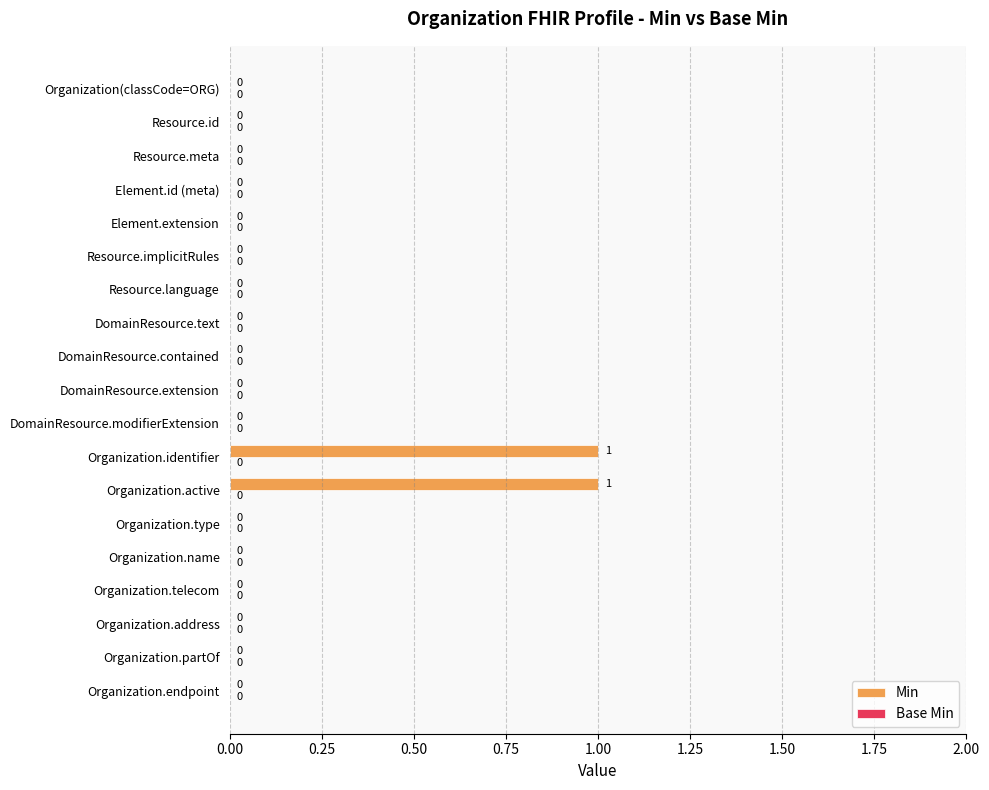

True or false: the data shows 0 at DomainResource.extension.

True